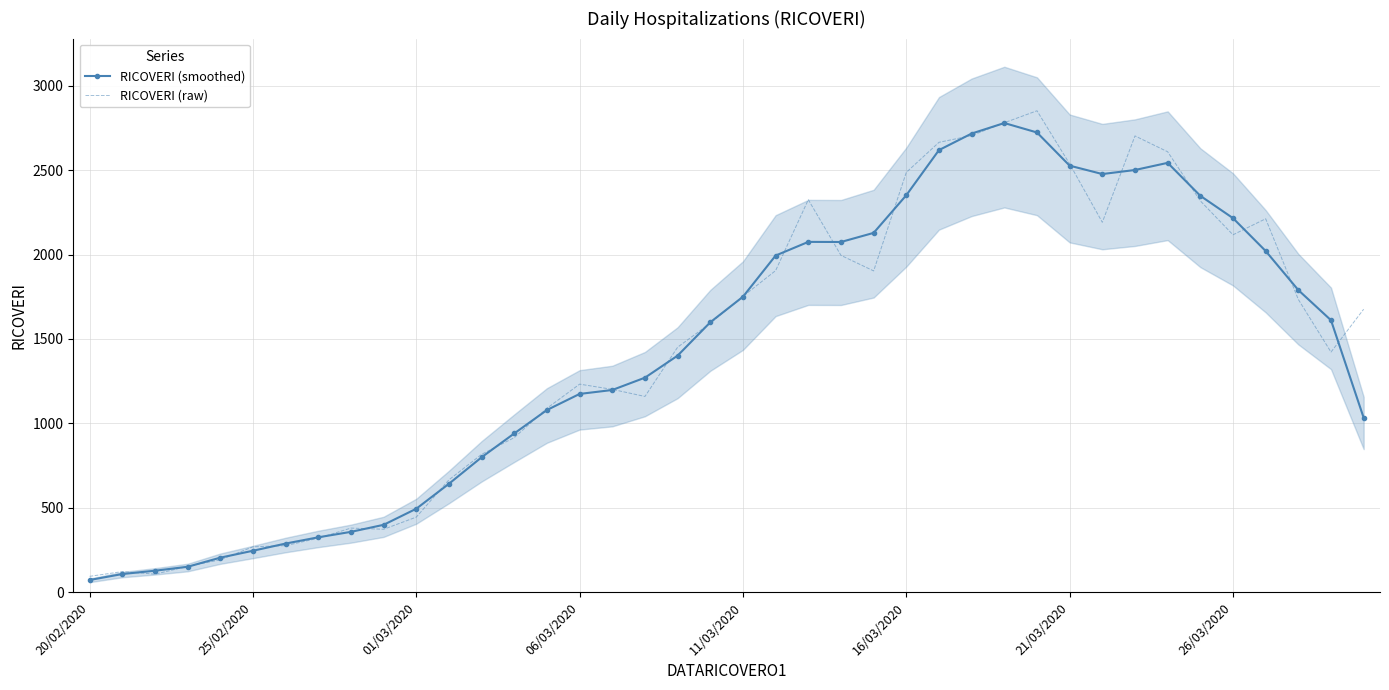

Which series has the largest range (max minus min)?

RICOVERI (raw)